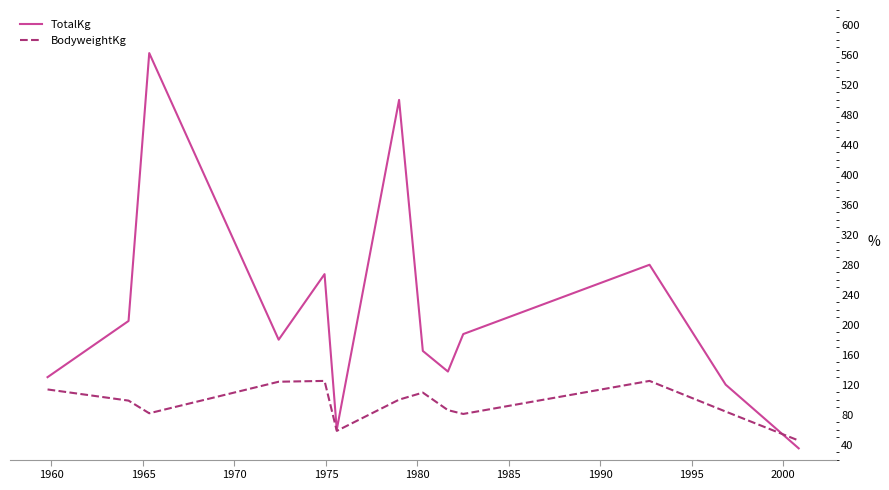

Which series has the largest total across all categories?

TotalKg